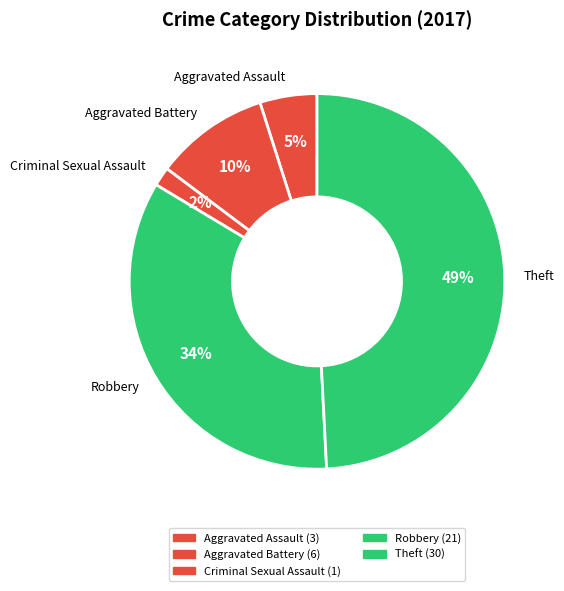

Is it true that Aggravated Battery is 1% of the pie?

False